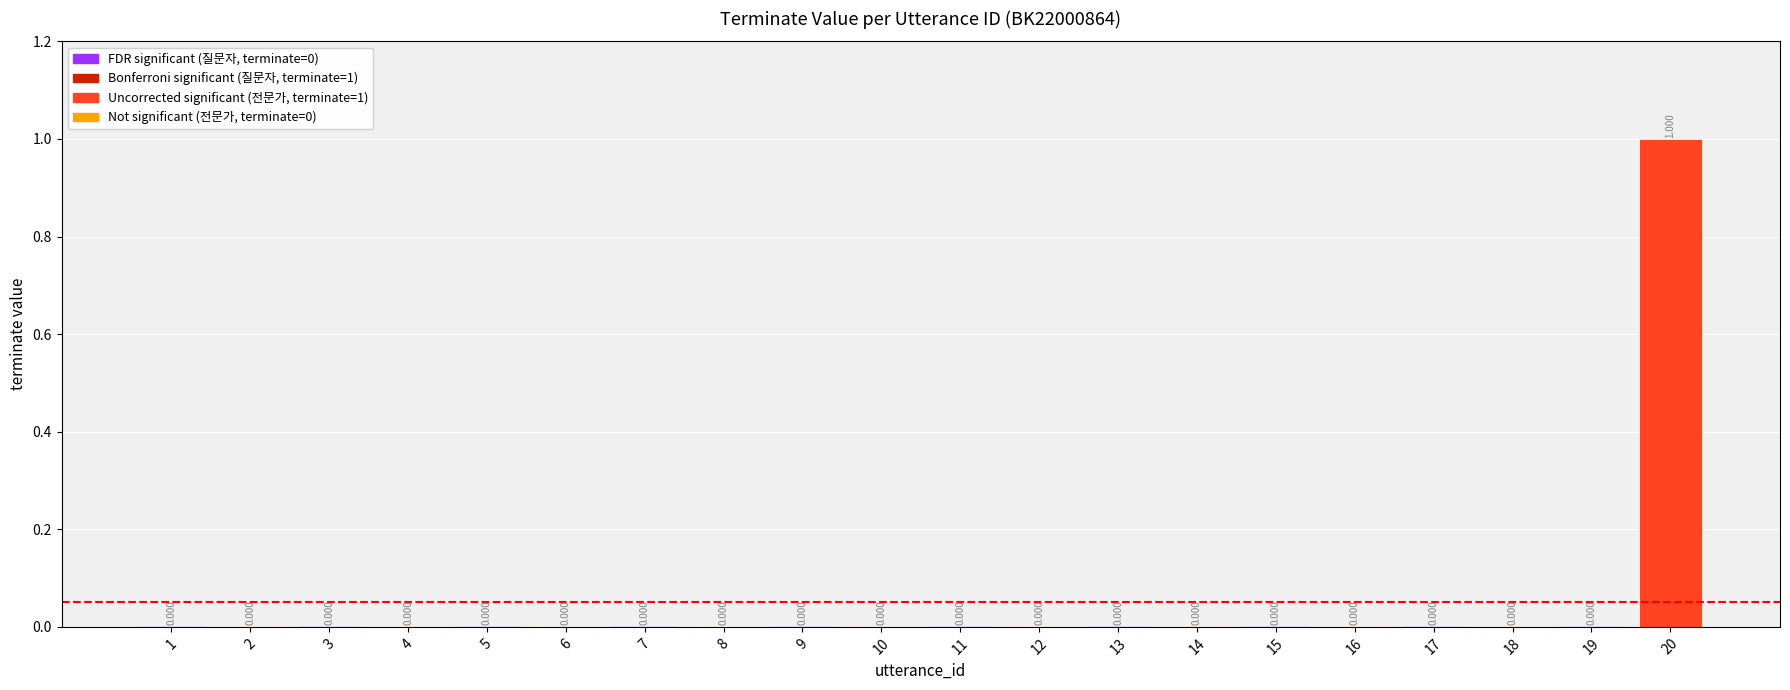

Is it true that the value at 11 is 0.0?

False